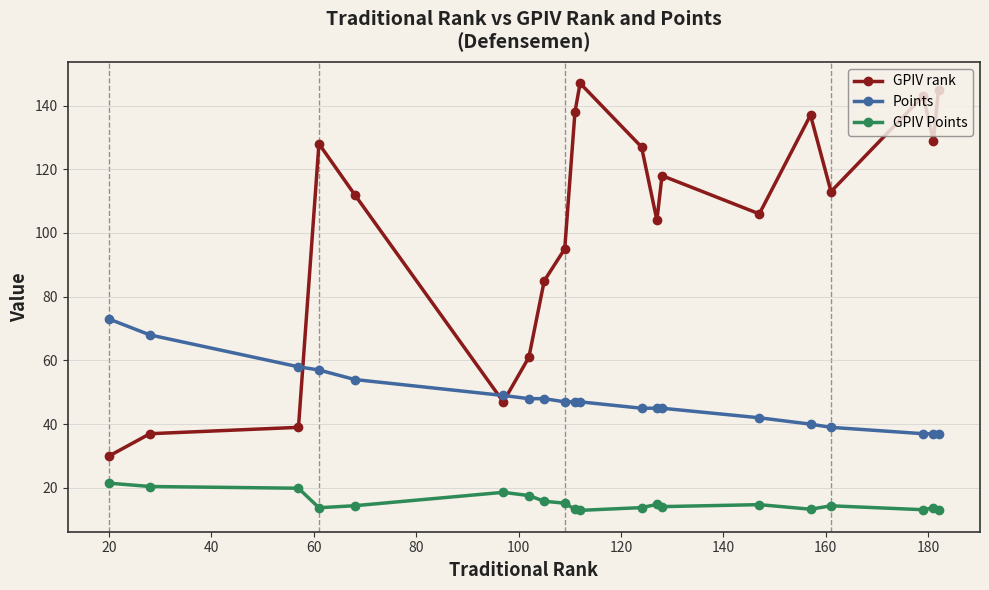

At how many categories does at least one series exceed 91?

14